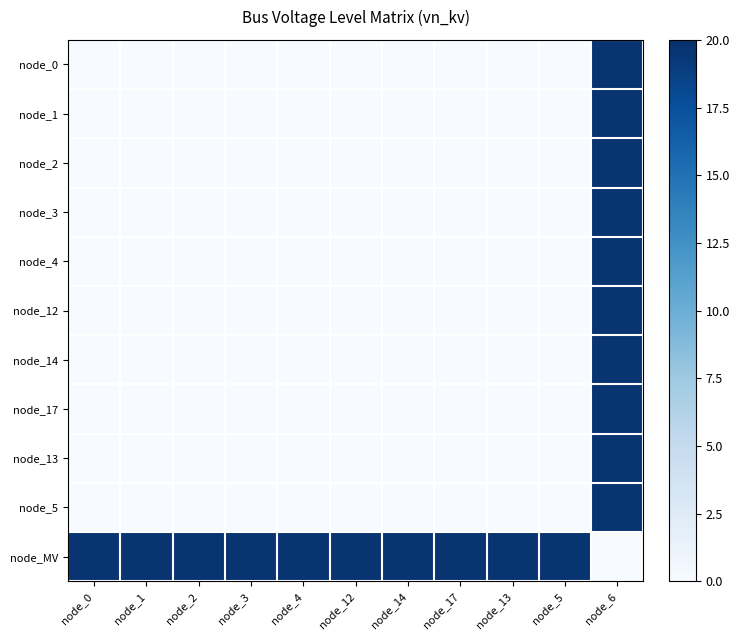

Which has a higher value, node_12 or node_6?

node_6